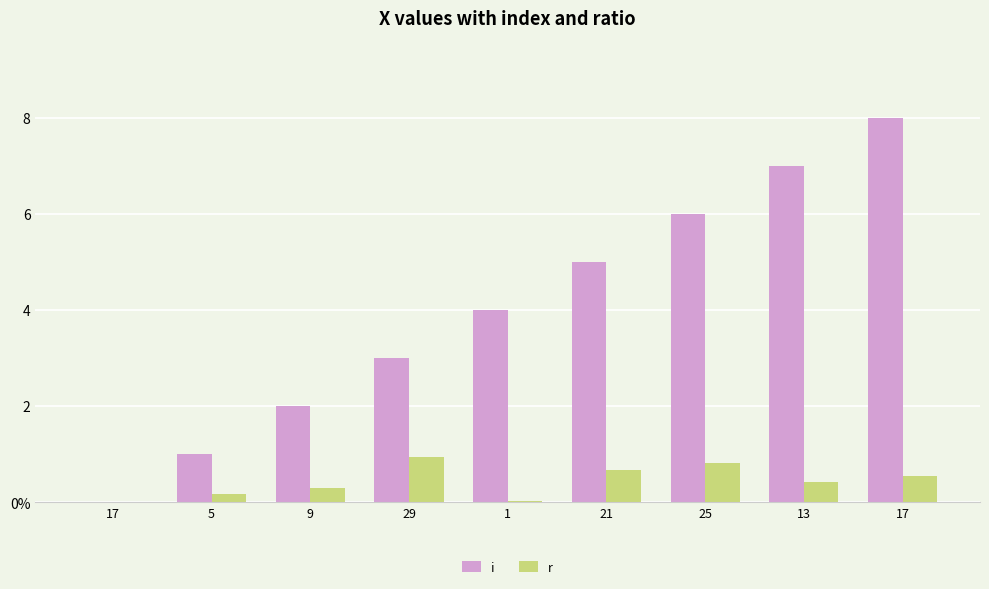

Which category has the highest value across all series?

17